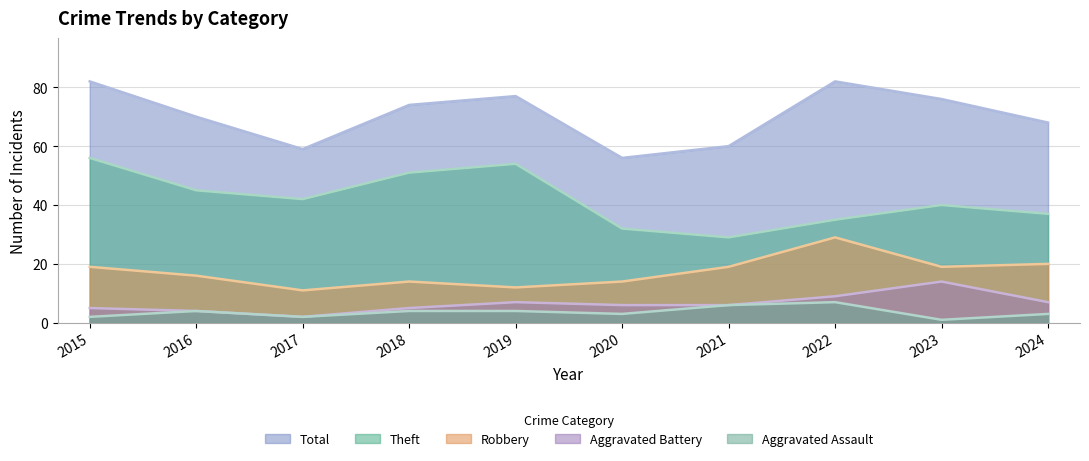

Reading left to right, what are all the values shown in this chart?

Robbery: 2015=19	2016=16	2017=11	2018=14	2019=12	2020=14	2021=19	2022=29	2023=19	2024=20
Theft: 2015=56	2016=45	2017=42	2018=51	2019=54	2020=32	2021=29	2022=35	2023=40	2024=37
Aggravated Battery: 2015=5	2016=4	2017=2	2018=5	2019=7	2020=6	2021=6	2022=9	2023=14	2024=7
Aggravated Assault: 2015=2	2016=4	2017=2	2018=4	2019=4	2020=3	2021=6	2022=7	2023=1	2024=3
Total: 2015=82	2016=70	2017=59	2018=74	2019=77	2020=56	2021=60	2022=82	2023=76	2024=68